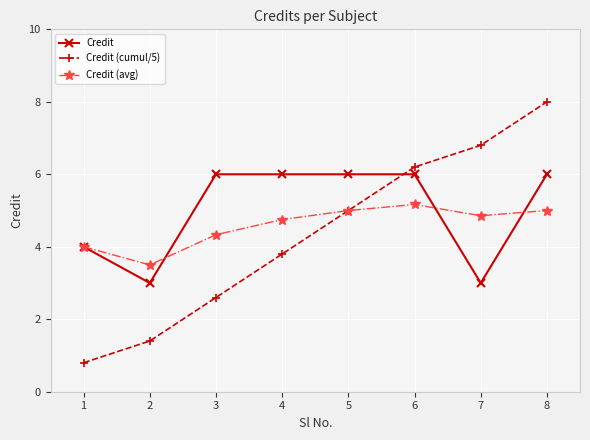

What is the difference between the maximum and second lowest values in the Credit series?

3.0